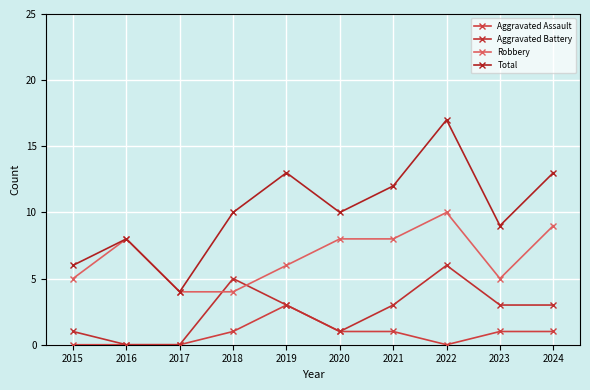

What is the maximum value for Aggravated Assault?

3